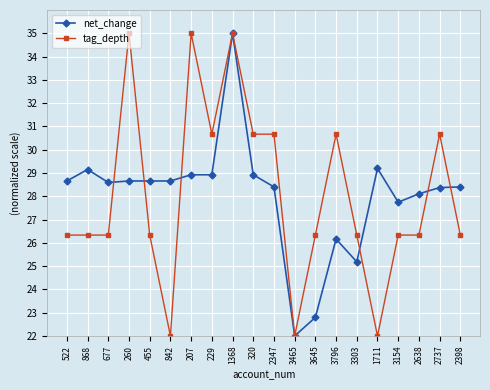

What position from the left is 2737?

19